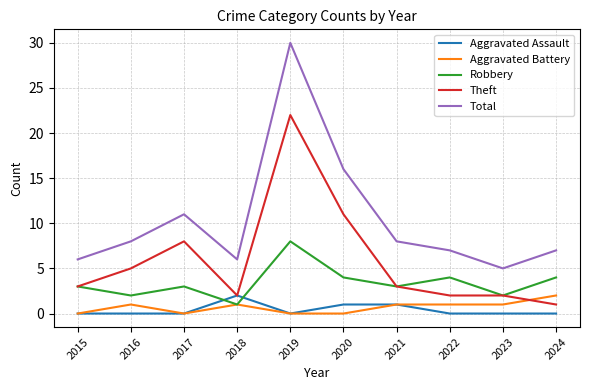

Reading left to right, transcribe all the data shown in this chart.

Aggravated Assault: 2015=0	2016=0	2017=0	2018=2	2019=0	2020=1	2021=1	2022=0	2023=0	2024=0
Aggravated Battery: 2015=0	2016=1	2017=0	2018=1	2019=0	2020=0	2021=1	2022=1	2023=1	2024=2
Robbery: 2015=3	2016=2	2017=3	2018=1	2019=8	2020=4	2021=3	2022=4	2023=2	2024=4
Theft: 2015=3	2016=5	2017=8	2018=2	2019=22	2020=11	2021=3	2022=2	2023=2	2024=1
Total: 2015=6	2016=8	2017=11	2018=6	2019=30	2020=16	2021=8	2022=7	2023=5	2024=7